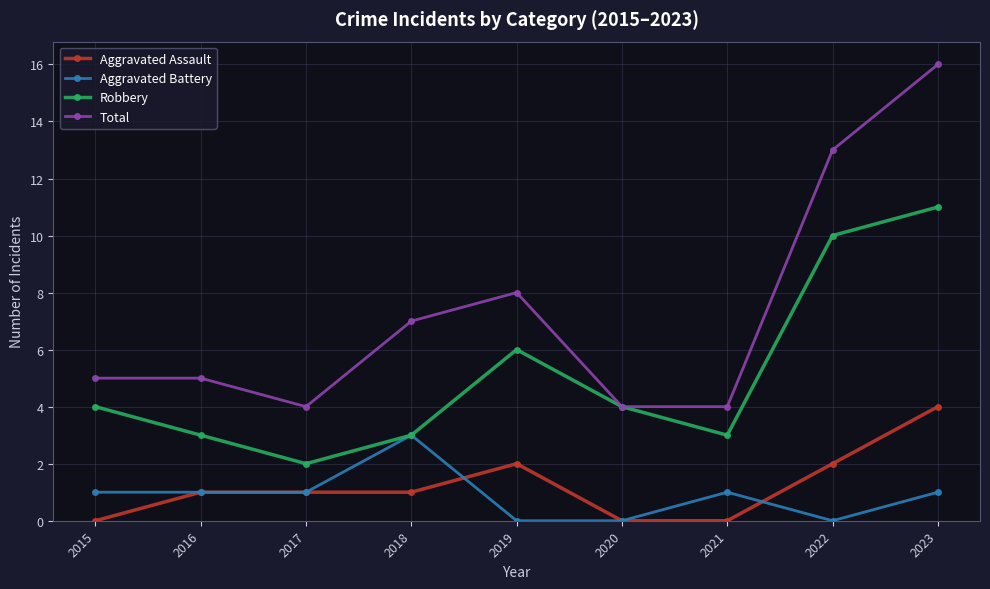

Rank the series by their maximum value, from highest to lowest.

Total, Robbery, Aggravated Assault, Aggravated Battery